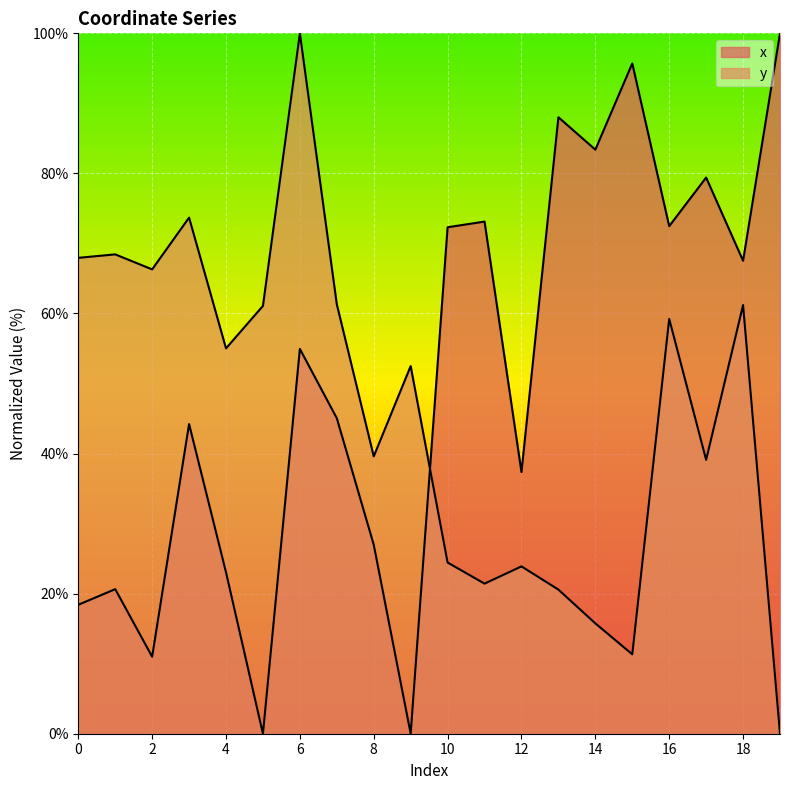

How many lines are shown in the chart?

2